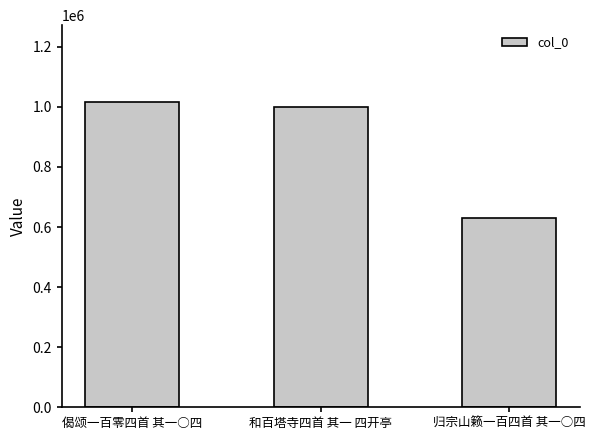

Is it true that the value at 归宗山籁一百四首 其一○四 is 630822?

True